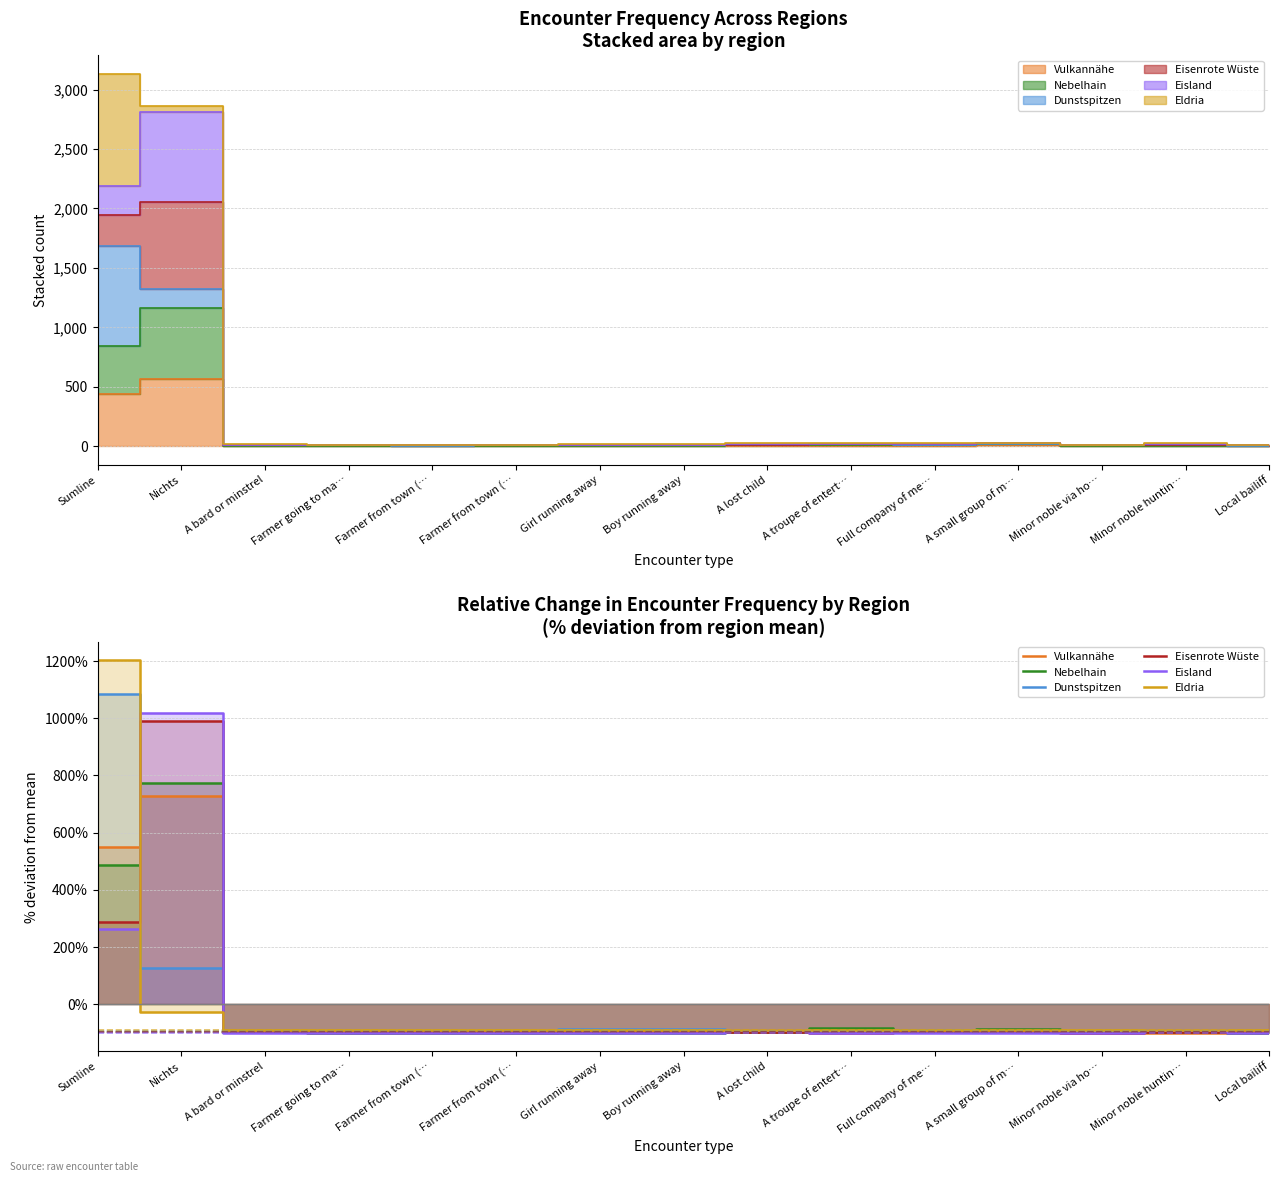

What is the label of the 9th point from the left?

A lost child